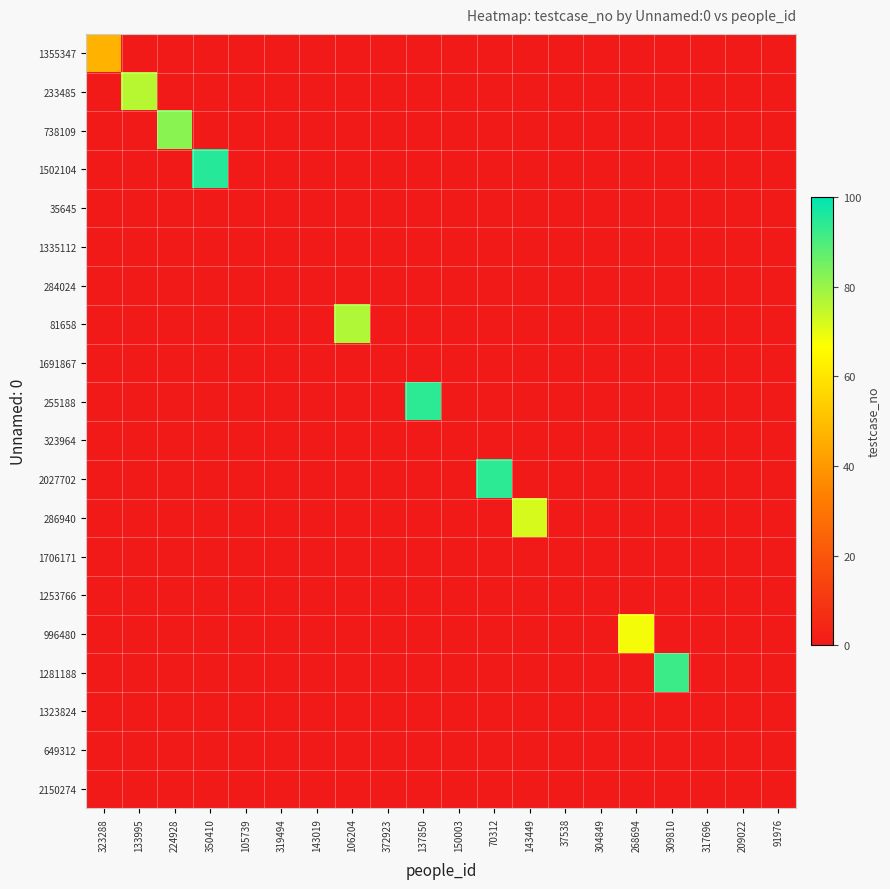

Reading left to right, transcribe all the data shown in this chart.

1355347: 323288=47	133995=0	224928=0	350410=0	105739=0	319494=0	143019=0	106204=0	372923=0	137850=0	150003=0	70312=0	143449=0	37538=0	304849=0	268694=0	309810=0	317696=0	209022=0	91976=0
233485: 323288=0	133995=76	224928=0	350410=0	105739=0	319494=0	143019=0	106204=0	372923=0	137850=0	150003=0	70312=0	143449=0	37538=0	304849=0	268694=0	309810=0	317696=0	209022=0	91976=0
738109: 323288=0	133995=0	224928=82	350410=0	105739=0	319494=0	143019=0	106204=0	372923=0	137850=0	150003=0	70312=0	143449=0	37538=0	304849=0	268694=0	309810=0	317696=0	209022=0	91976=0
1502104: 323288=0	133995=0	224928=0	350410=95	105739=0	319494=0	143019=0	106204=0	372923=0	137850=0	150003=0	70312=0	143449=0	37538=0	304849=0	268694=0	309810=0	317696=0	209022=0	91976=0
35645: 323288=0	133995=0	224928=0	350410=0	105739=0	319494=0	143019=0	106204=0	372923=0	137850=0	150003=0	70312=0	143449=0	37538=0	304849=0	268694=0	309810=0	317696=0	209022=0	91976=0
1335112: 323288=0	133995=0	224928=0	350410=0	105739=0	319494=0	143019=0	106204=0	372923=0	137850=0	150003=0	70312=0	143449=0	37538=0	304849=0	268694=0	309810=0	317696=0	209022=0	91976=0
284024: 323288=0	133995=0	224928=0	350410=0	105739=0	319494=0	143019=0	106204=0	372923=0	137850=0	150003=0	70312=0	143449=0	37538=0	304849=0	268694=0	309810=0	317696=0	209022=0	91976=0
81658: 323288=0	133995=0	224928=0	350410=0	105739=0	319494=0	143019=0	106204=77	372923=0	137850=0	150003=0	70312=0	143449=0	37538=0	304849=0	268694=0	309810=0	317696=0	209022=0	91976=0
1691867: 323288=0	133995=0	224928=0	350410=0	105739=0	319494=0	143019=0	106204=0	372923=0	137850=0	150003=0	70312=0	143449=0	37538=0	304849=0	268694=0	309810=0	317696=0	209022=0	91976=0
255188: 323288=0	133995=0	224928=0	350410=0	105739=0	319494=0	143019=0	106204=0	372923=0	137850=94	150003=0	70312=0	143449=0	37538=0	304849=0	268694=0	309810=0	317696=0	209022=0	91976=0
323964: 323288=0	133995=0	224928=0	350410=0	105739=0	319494=0	143019=0	106204=0	372923=0	137850=0	150003=0	70312=0	143449=0	37538=0	304849=0	268694=0	309810=0	317696=0	209022=0	91976=0
2027702: 323288=0	133995=0	224928=0	350410=0	105739=0	319494=0	143019=0	106204=0	372923=0	137850=0	150003=0	70312=94	143449=0	37538=0	304849=0	268694=0	309810=0	317696=0	209022=0	91976=0
286940: 323288=0	133995=0	224928=0	350410=0	105739=0	319494=0	143019=0	106204=0	372923=0	137850=0	150003=0	70312=0	143449=72	37538=0	304849=0	268694=0	309810=0	317696=0	209022=0	91976=0
1706171: 323288=0	133995=0	224928=0	350410=0	105739=0	319494=0	143019=0	106204=0	372923=0	137850=0	150003=0	70312=0	143449=0	37538=0	304849=0	268694=0	309810=0	317696=0	209022=0	91976=0
1253766: 323288=0	133995=0	224928=0	350410=0	105739=0	319494=0	143019=0	106204=0	372923=0	137850=0	150003=0	70312=0	143449=0	37538=0	304849=0	268694=0	309810=0	317696=0	209022=0	91976=0
996480: 323288=0	133995=0	224928=0	350410=0	105739=0	319494=0	143019=0	106204=0	372923=0	137850=0	150003=0	70312=0	143449=0	37538=0	304849=0	268694=68	309810=0	317696=0	209022=0	91976=0
1281188: 323288=0	133995=0	224928=0	350410=0	105739=0	319494=0	143019=0	106204=0	372923=0	137850=0	150003=0	70312=0	143449=0	37538=0	304849=0	268694=0	309810=92	317696=0	209022=0	91976=0
1323824: 323288=0	133995=0	224928=0	350410=0	105739=0	319494=0	143019=0	106204=0	372923=0	137850=0	150003=0	70312=0	143449=0	37538=0	304849=0	268694=0	309810=0	317696=0	209022=0	91976=0
649312: 323288=0	133995=0	224928=0	350410=0	105739=0	319494=0	143019=0	106204=0	372923=0	137850=0	150003=0	70312=0	143449=0	37538=0	304849=0	268694=0	309810=0	317696=0	209022=0	91976=0
2150274: 323288=0	133995=0	224928=0	350410=0	105739=0	319494=0	143019=0	106204=0	372923=0	137850=0	150003=0	70312=0	143449=0	37538=0	304849=0	268694=0	309810=0	317696=0	209022=0	91976=0